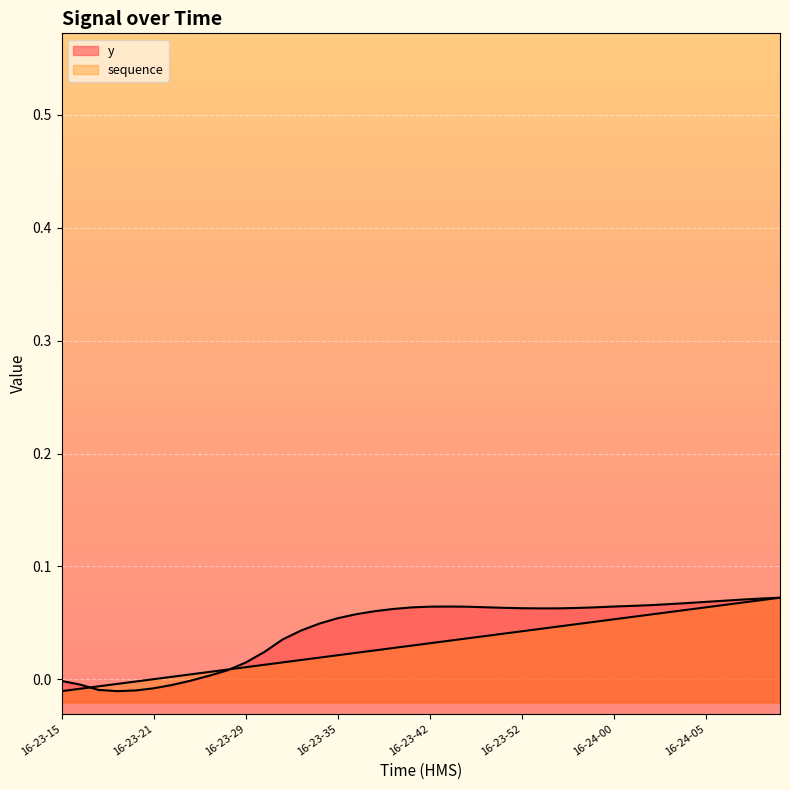

Reading left to right, list all the values displayed in this chart.

y: -0.0	-0.0	-0.0	-0.0	-0.0	-0.0	-0.0	-0.0	0.0	0.0	0.0	0.0	0.0	0.0	0.0	0.1	0.1	0.1	0.1	0.1	0.1	0.1	0.1	0.1	0.1	0.1	0.1	0.1	0.1	0.1	0.1	0.1	0.1	0.1	0.1	0.1	0.1	0.1	0.1	0.1
sequence: -0.0	-0.0	-0.0	-0.0	-0.0	0.0	0.0	0.0	0.0	0.0	0.0	0.0	0.0	0.0	0.0	0.0	0.0	0.0	0.0	0.0	0.0	0.0	0.0	0.0	0.0	0.0	0.0	0.0	0.0	0.1	0.1	0.1	0.1	0.1	0.1	0.1	0.1	0.1	0.1	0.1